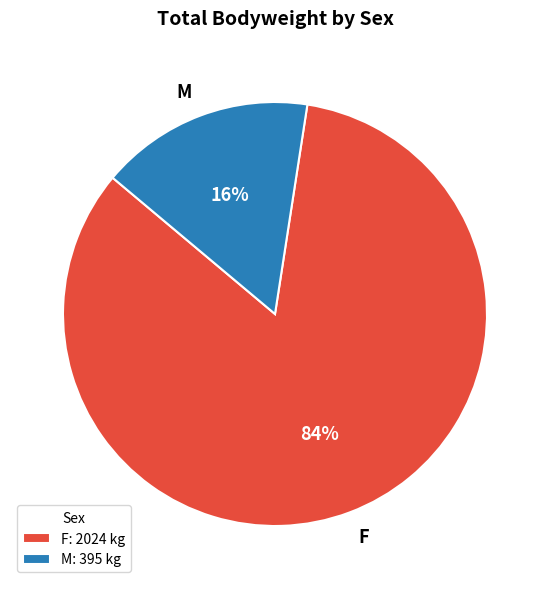

Count the number of slices in the pie.

2